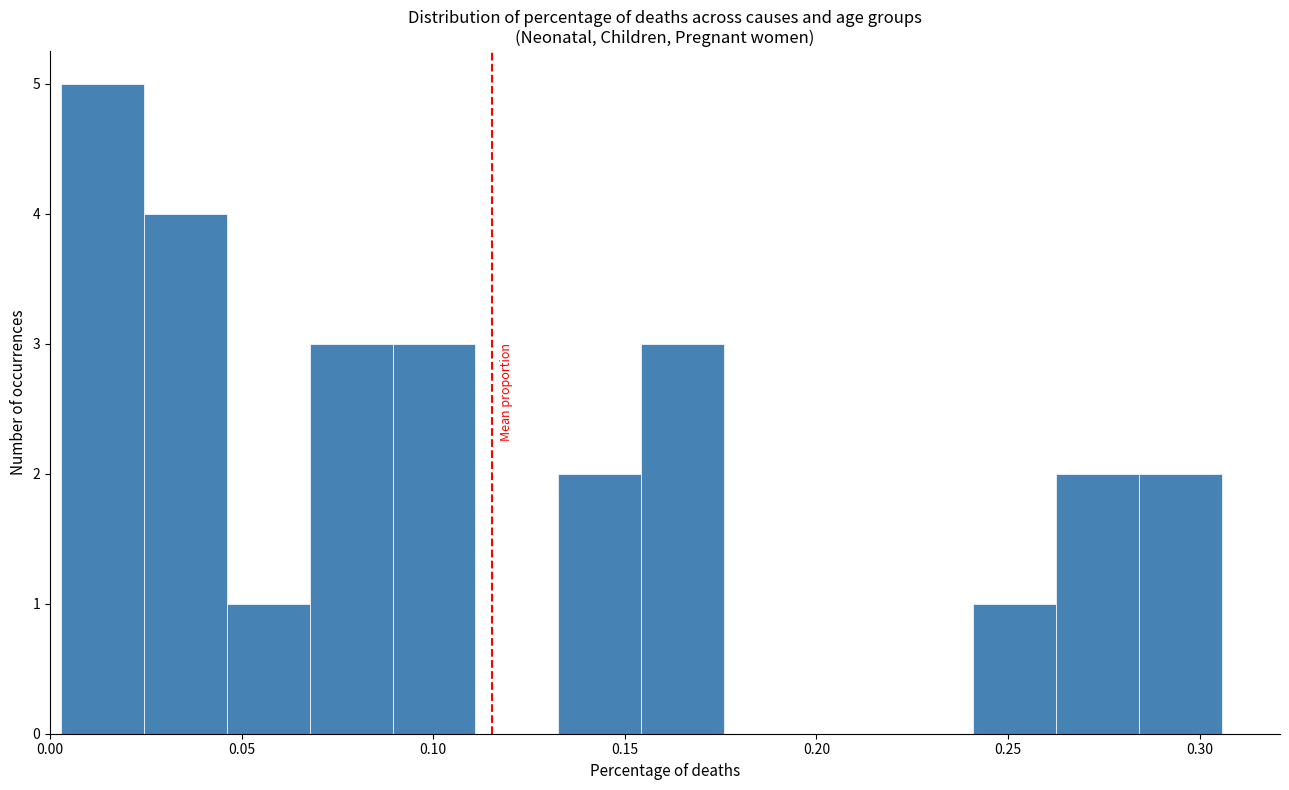

Reading left to right, transcribe this chart: for each bar, give the range it covers on the x-axis and its height. Neither the bar edges nor the heights are printed on the chart, so give them approximately, as read against the axes.

0.005 to 0.025: 5
0.025 to 0.045: 4
0.045 to 0.070: 1
0.070 to 0.090: 3
0.090 to 0.110: 3
0.110 to 0.135: 0
0.135 to 0.155: 2
0.155 to 0.175: 3
0.175 to 0.200: 0
0.200 to 0.220: 0
0.220 to 0.240: 0
0.240 to 0.265: 1
0.265 to 0.285: 2
0.285 to 0.305: 2